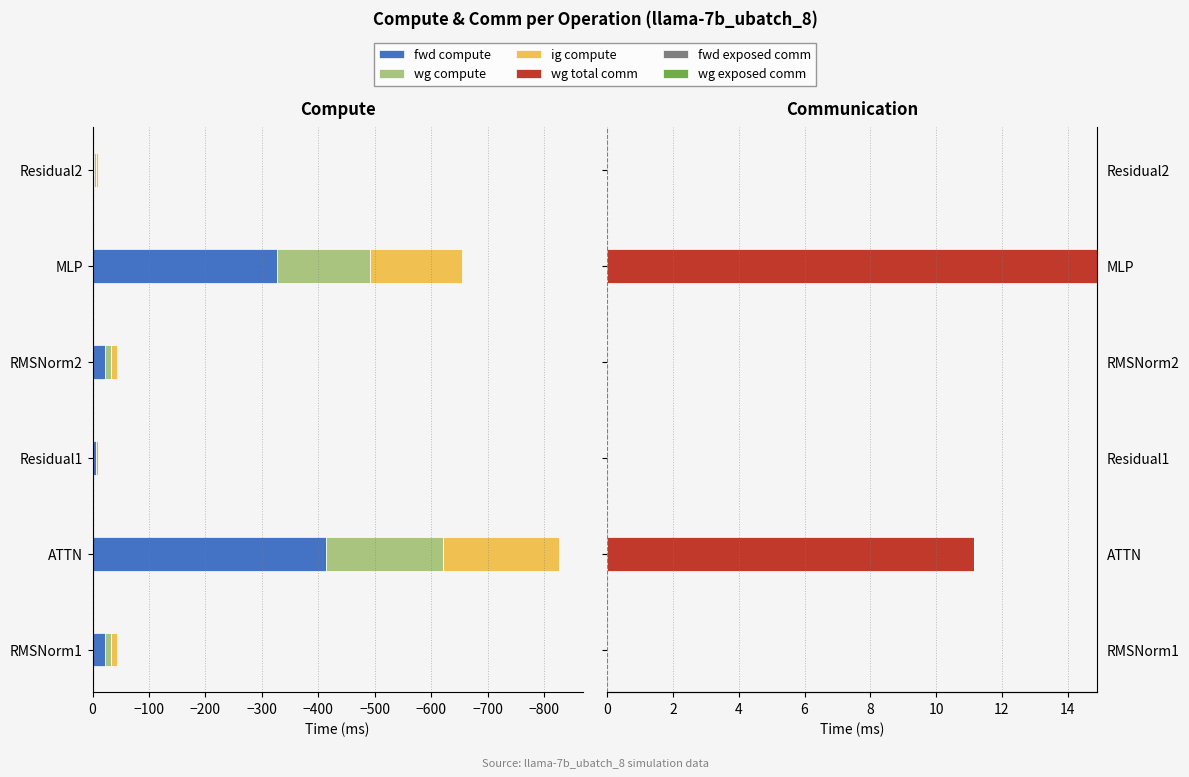

What are all the series names shown in the legend?

fwd compute, wg compute, ig compute, wg total comm, fwd exposed comm, wg exposed comm